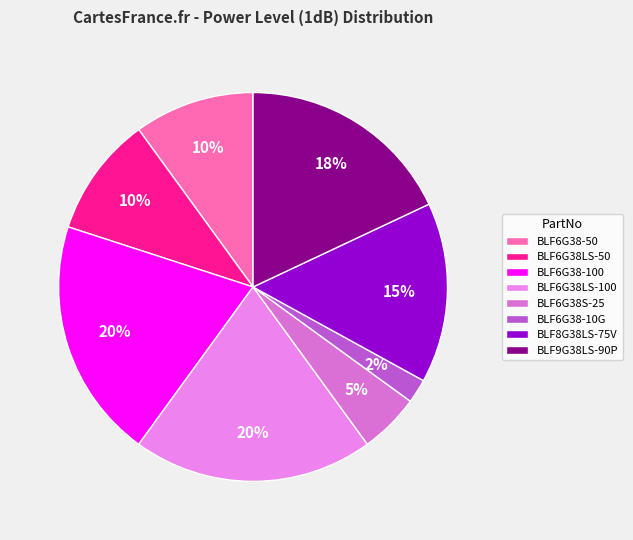

The BLF6G38LS-100 slice represents 9% of the pie. True or false?

False